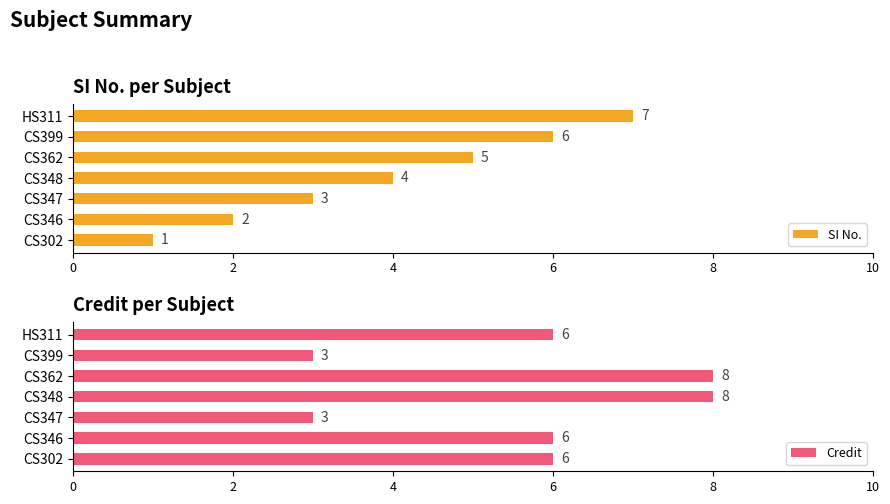

Between 8 and 4, which is larger?

8